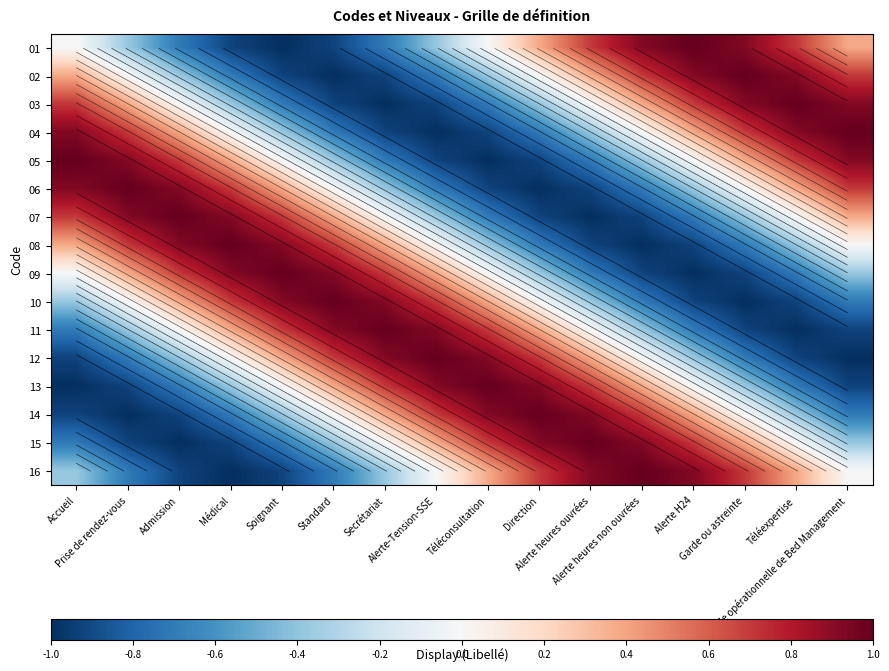

The value of 05 at Garde ou astreinte is 0.4. True or false?

True